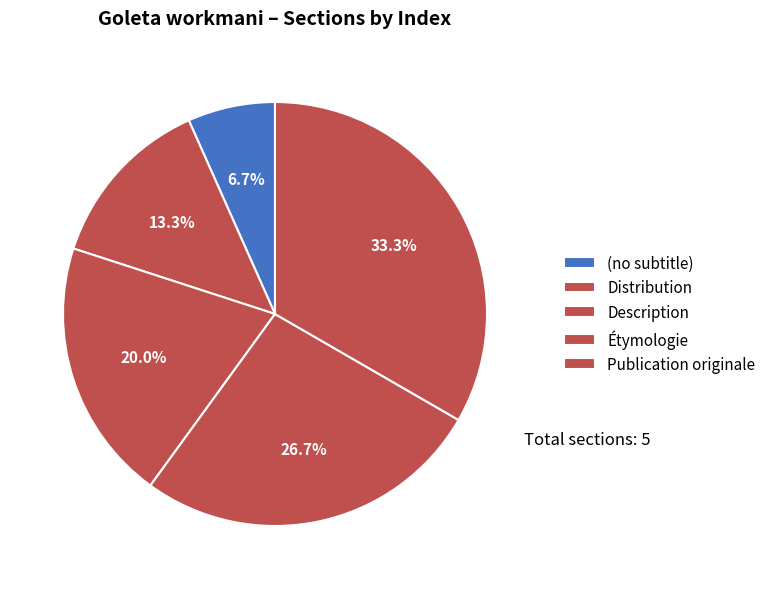

How many segments does this pie chart have?

5